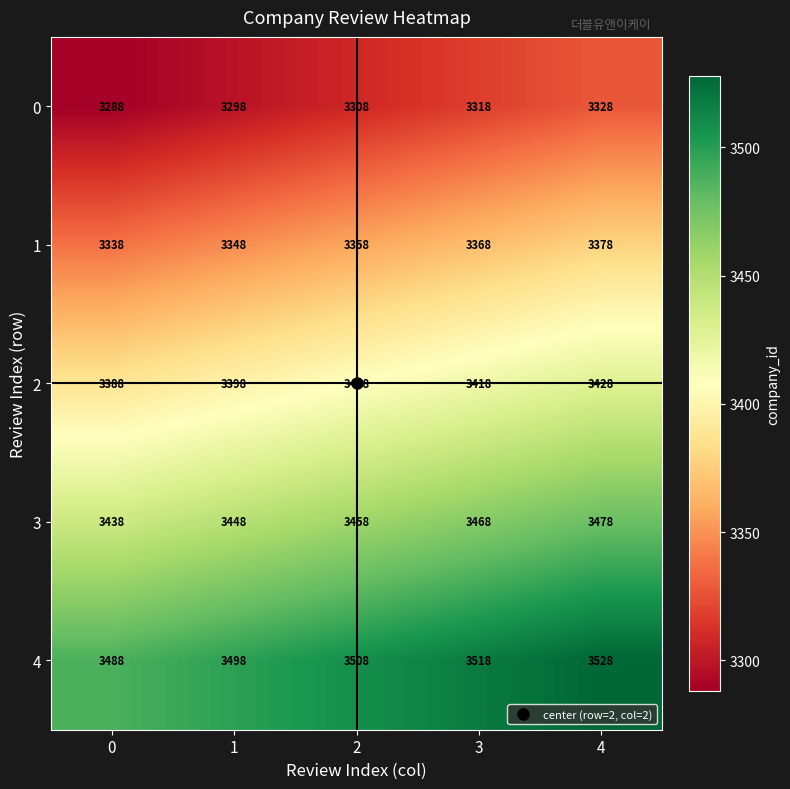

How many 4 values are between 3498 and 3518?

3